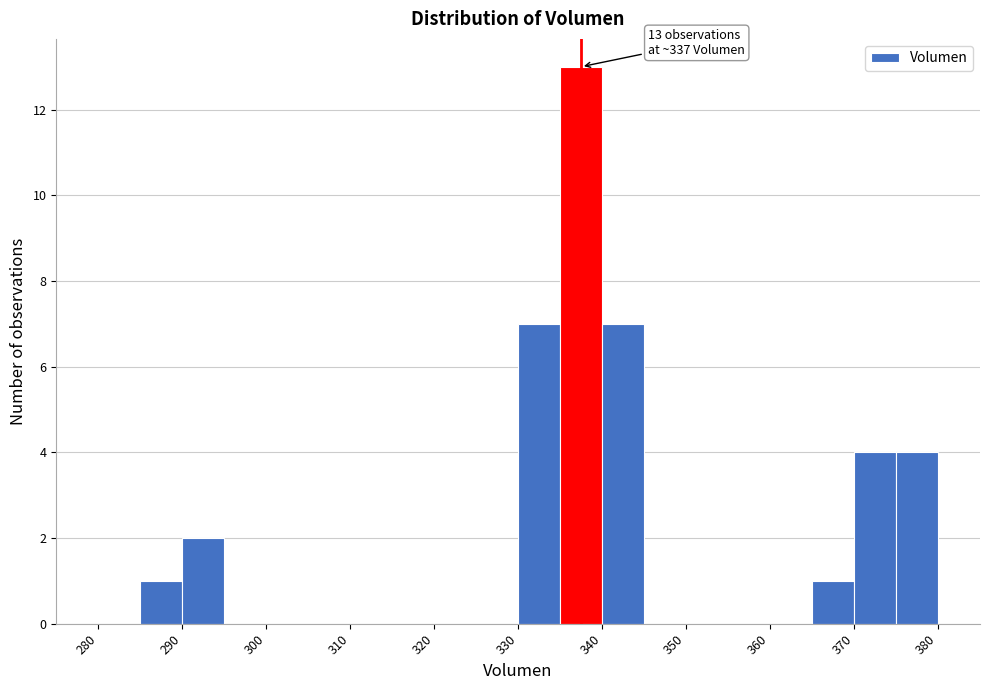

Which range on the x-axis has the tallest bar?

335 to 340